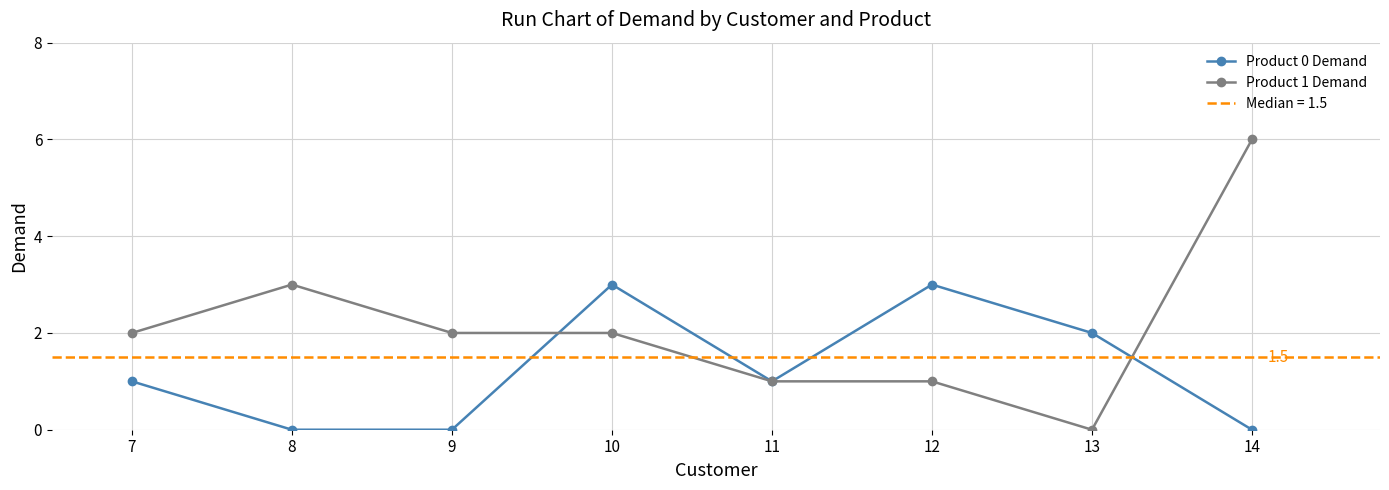

The Product 1 Demand series shows 2 at 10. True or false?

True